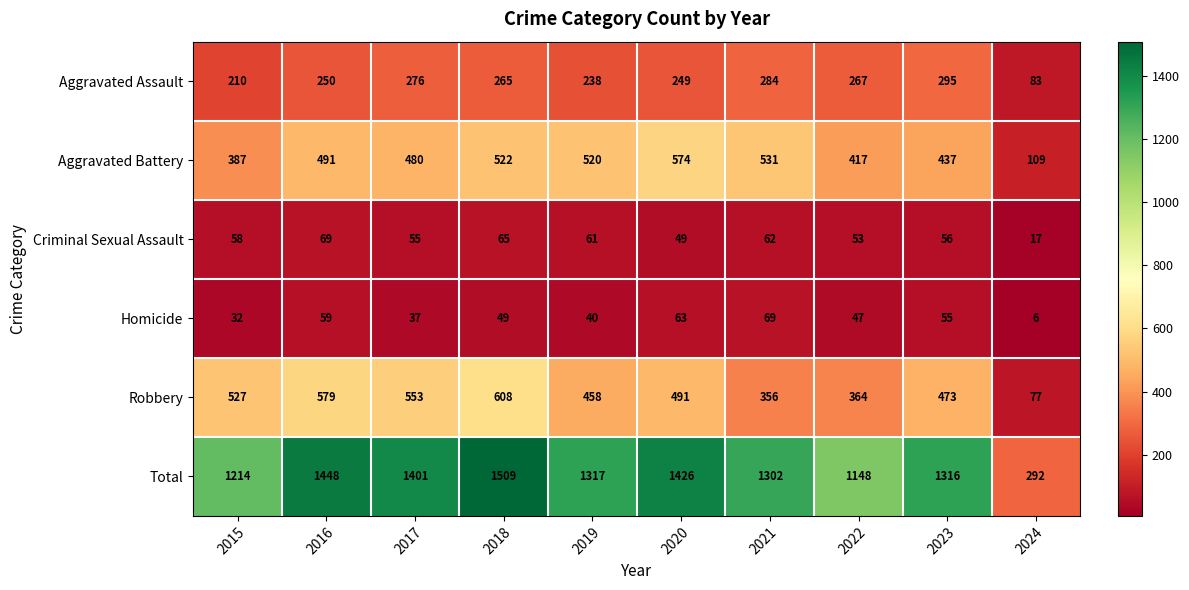

What is the difference between the highest and lowest values at 2023?

1261